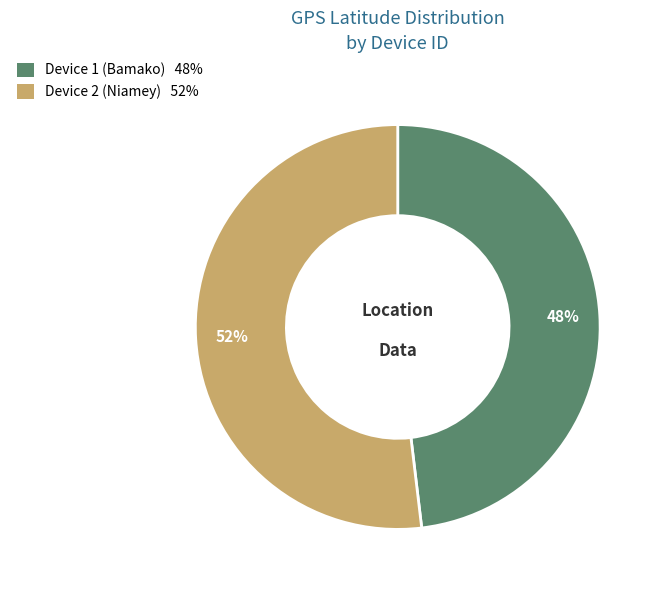

Is there any slice that represents more than half of the pie?

Yes